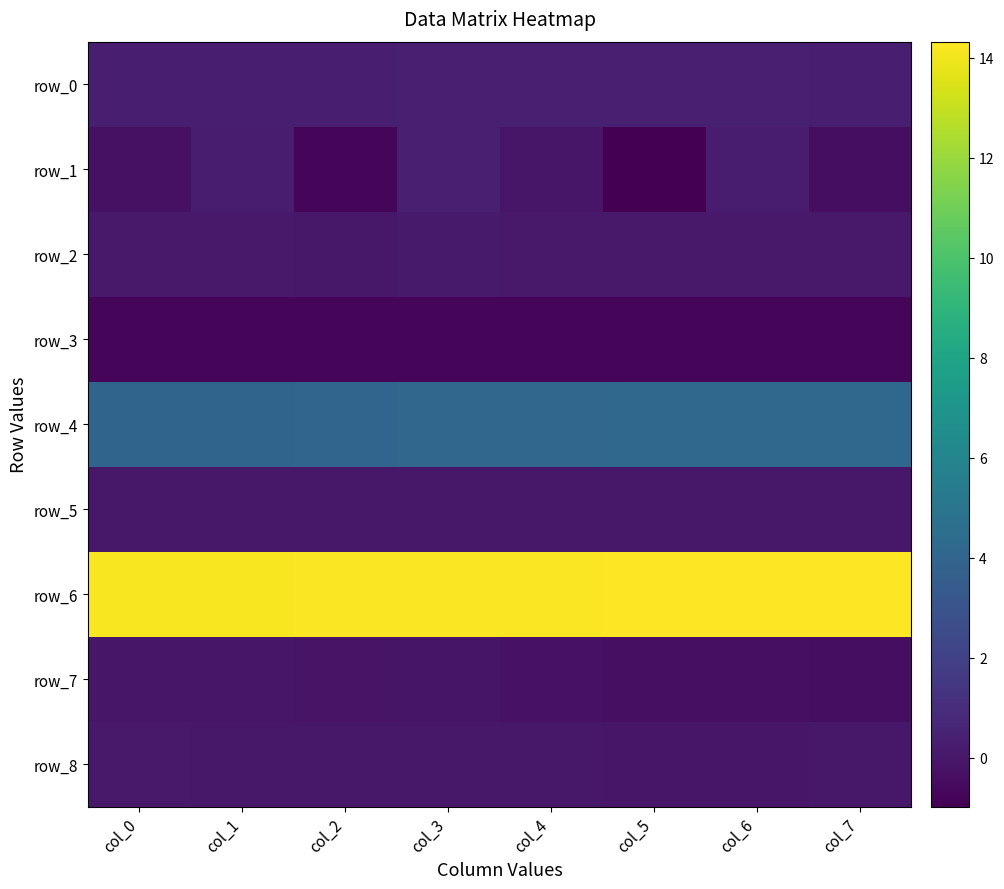

List the series in order of their peak value, lowest first.

row_3, row_7, row_5, row_8, row_2, row_0, row_1, row_4, row_6